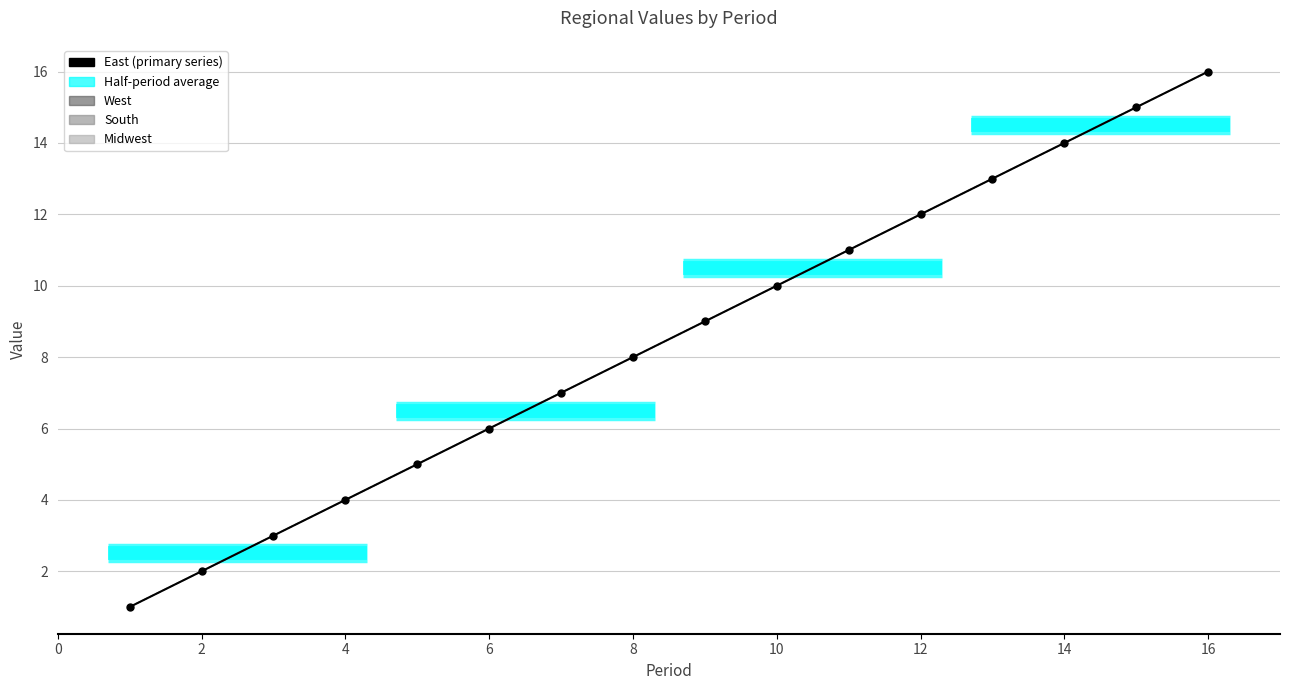

How many values in the South series exceed 9?

7